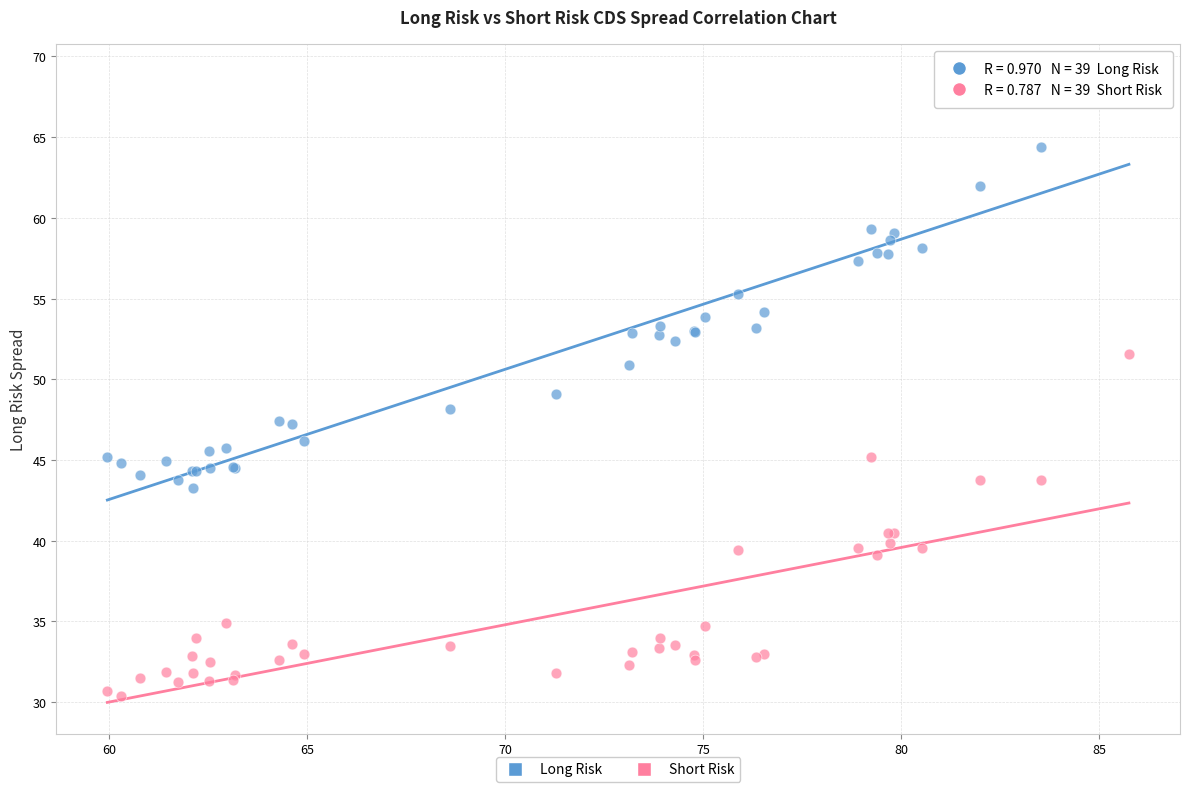

What is the X range (max minus min) for the scatter plot?

25.8